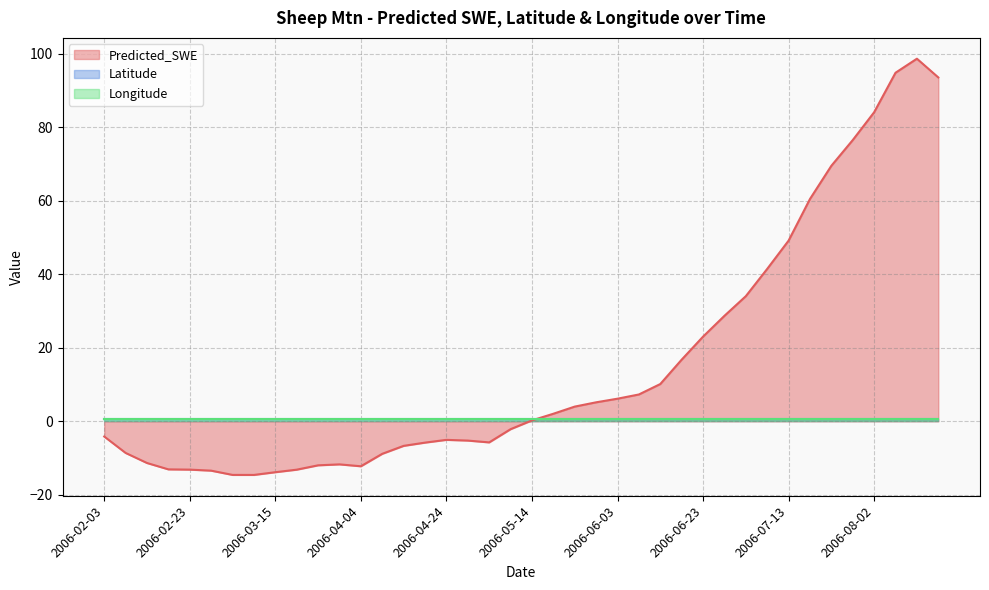

What is the sum of the Predicted_SWE values at 2006-06-13 and 2006-03-10?

-4.4